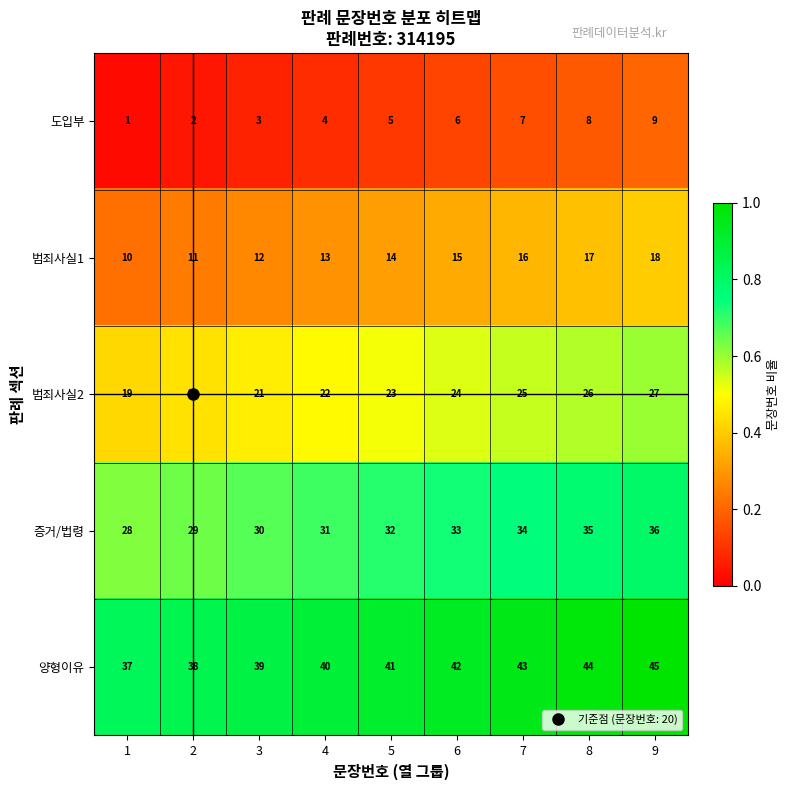

The value of 증거/법령 at 1 is 6. True or false?

False